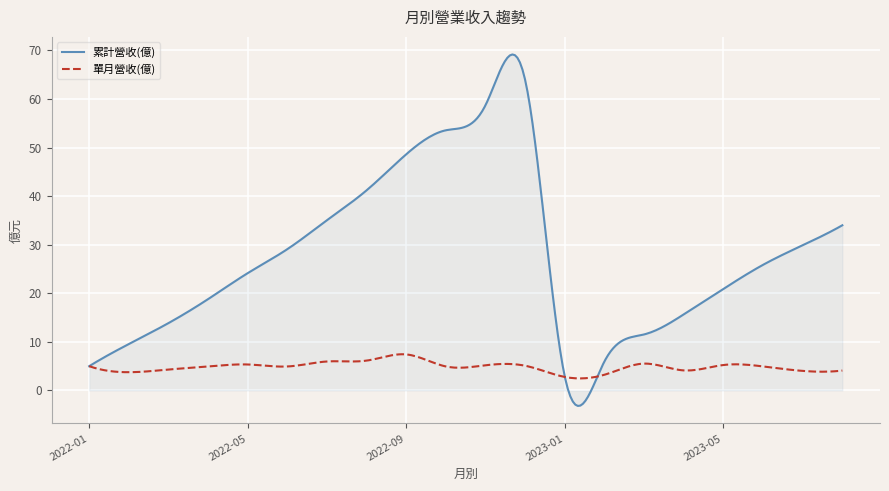

List the series in order of their peak value, lowest first.

單月營收(億), 累計營收(億)